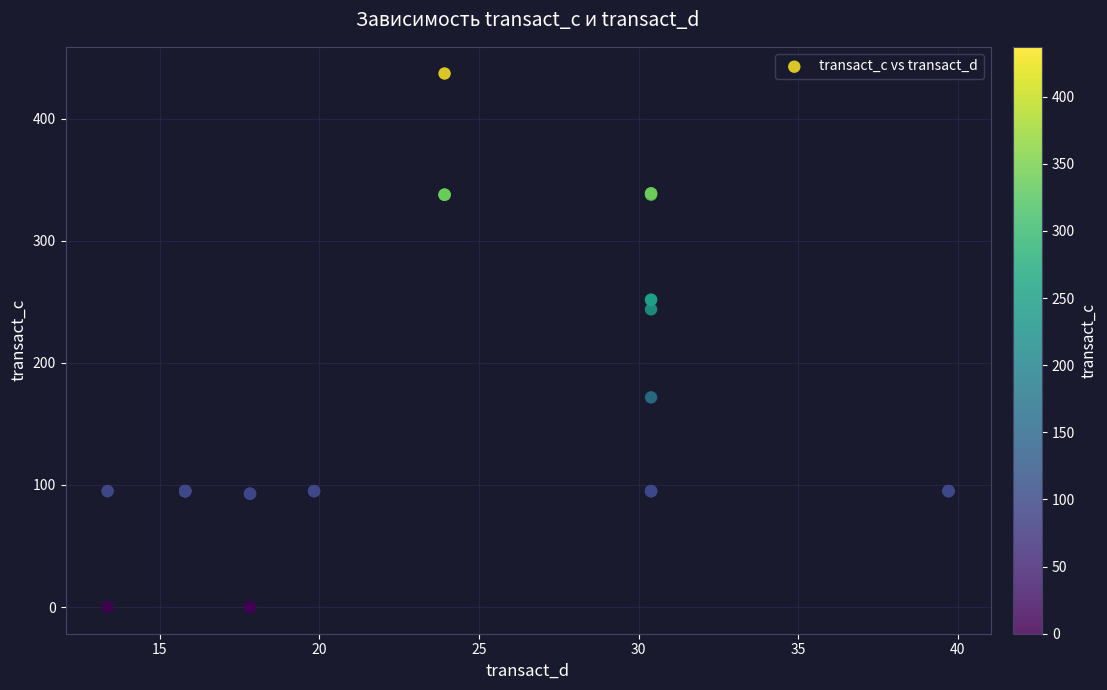

What Y value in the scatter plot is closest to 218?

243.9